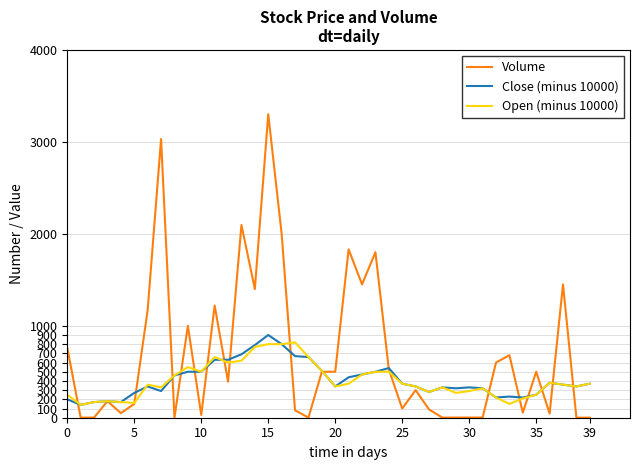

Which series has the largest total across all categories?

Volume